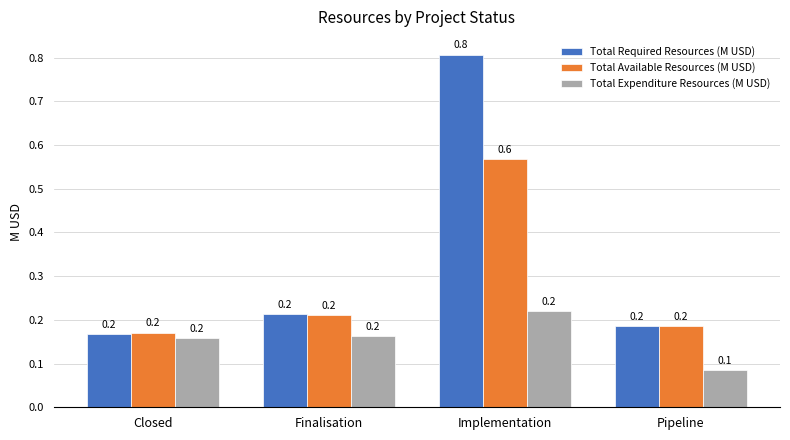

How many categories are shown in the chart?

4